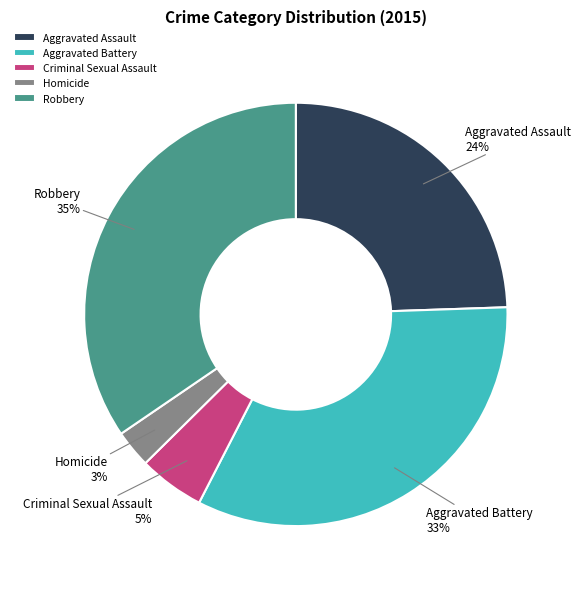

What is the largest slice in the pie chart?

Robbery